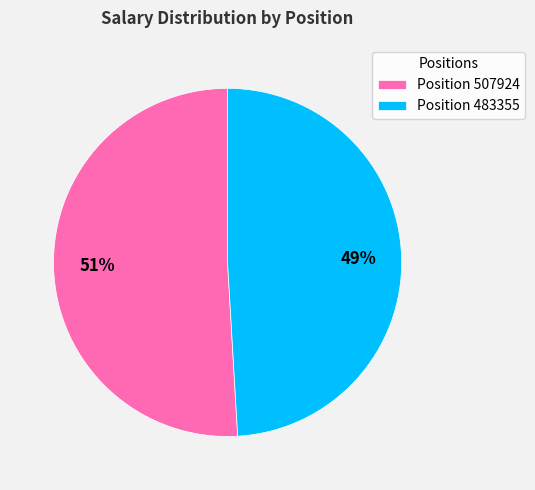

How many slices are in this pie chart?

2